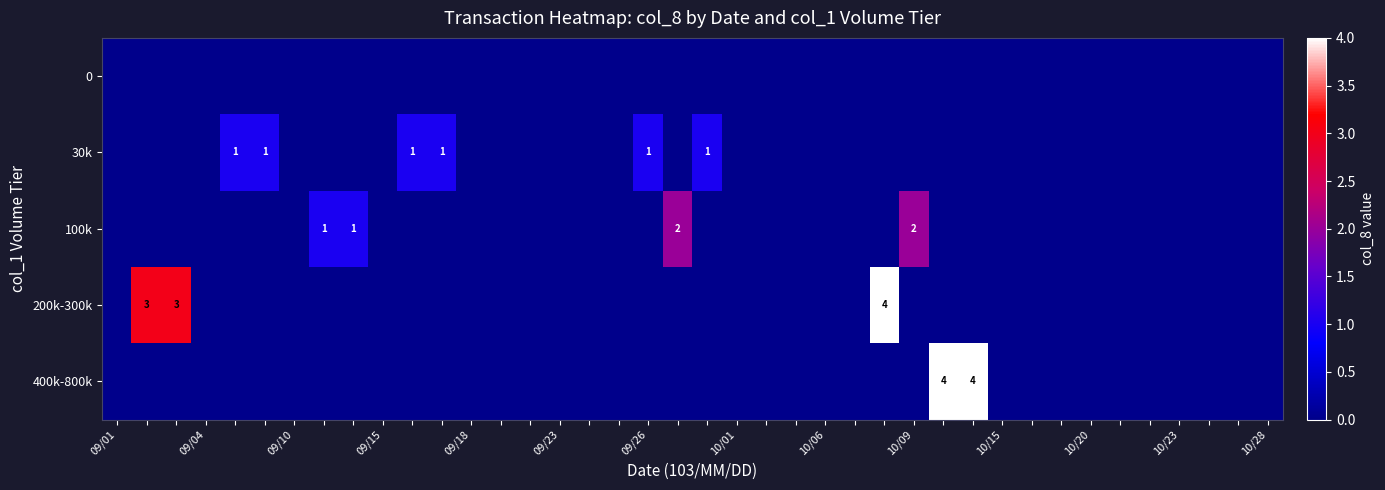

How many distinct data groups are displayed?

5